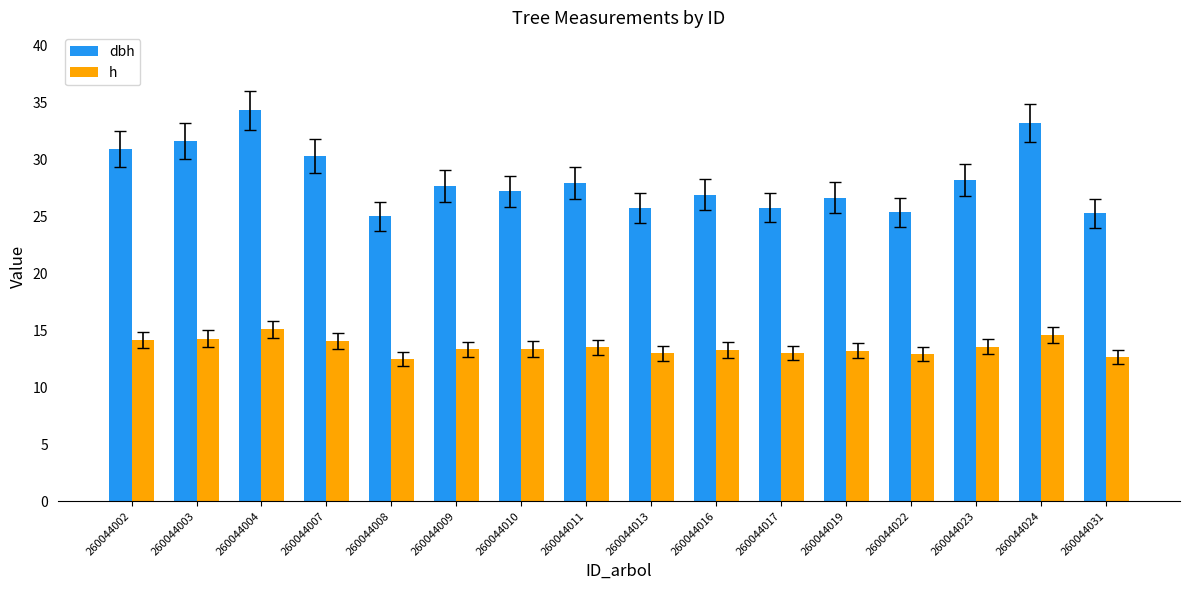

Which series has the widest spread of values?

dbh